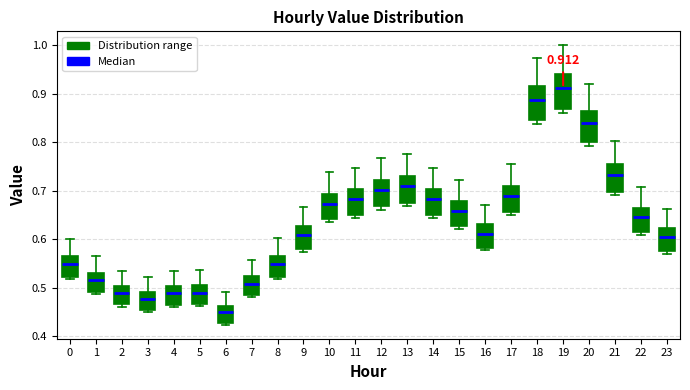

Which box has the lowest median line?

6